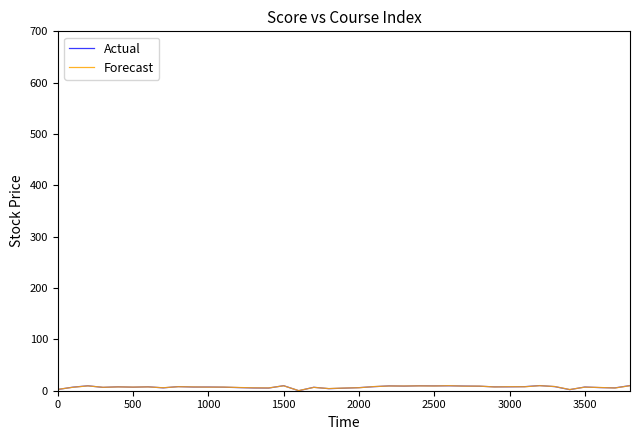

Which series has the widest spread of values?

Actual